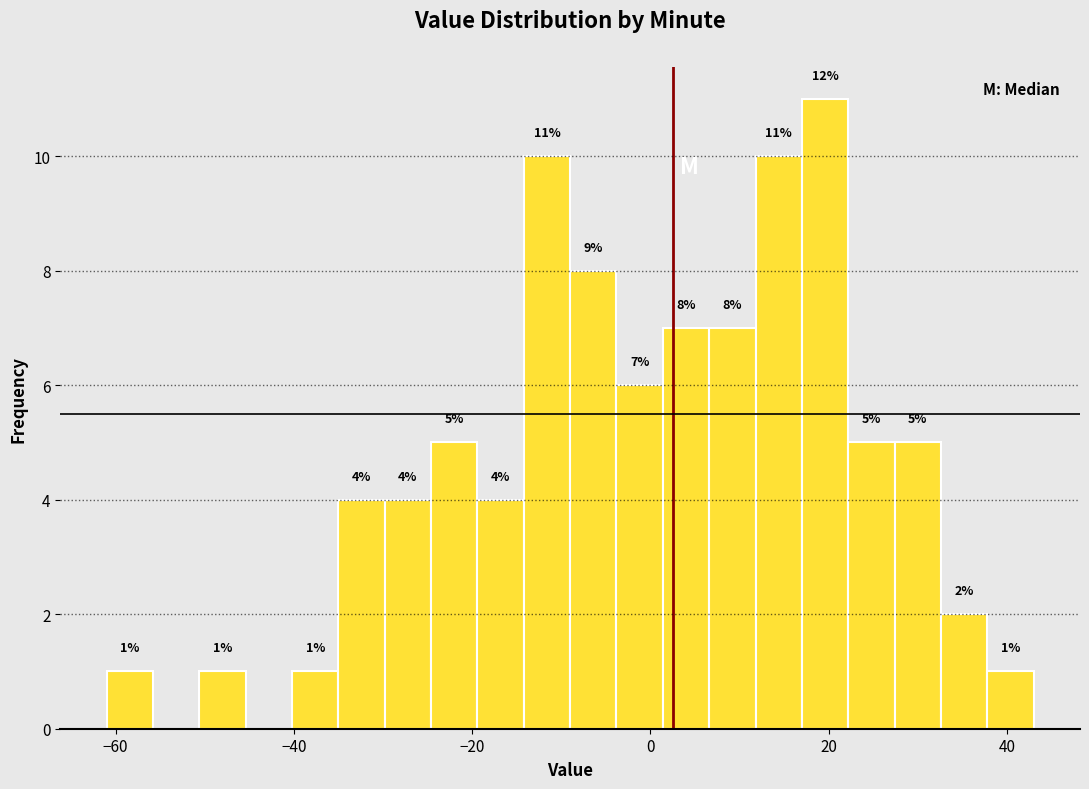

Around what value on the x-axis is the tallest bar? Give the approximate position of its centre, as read against the axis.

20